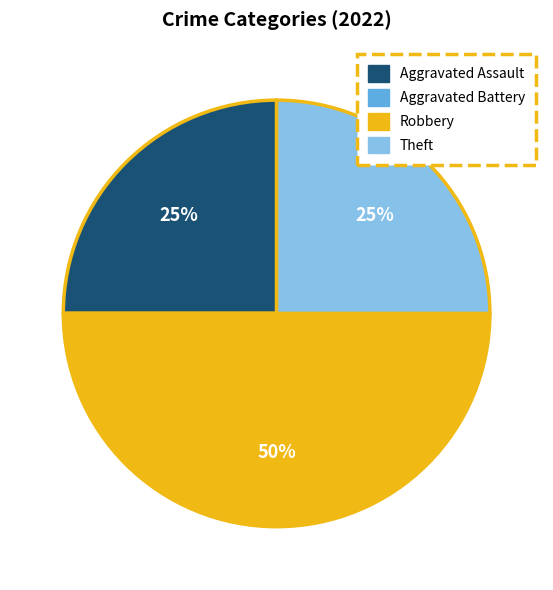

Does Theft account for over 50% of the chart?

No